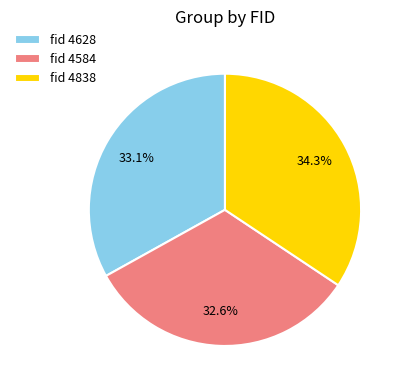

Is fid 4838 the majority of the pie?

No